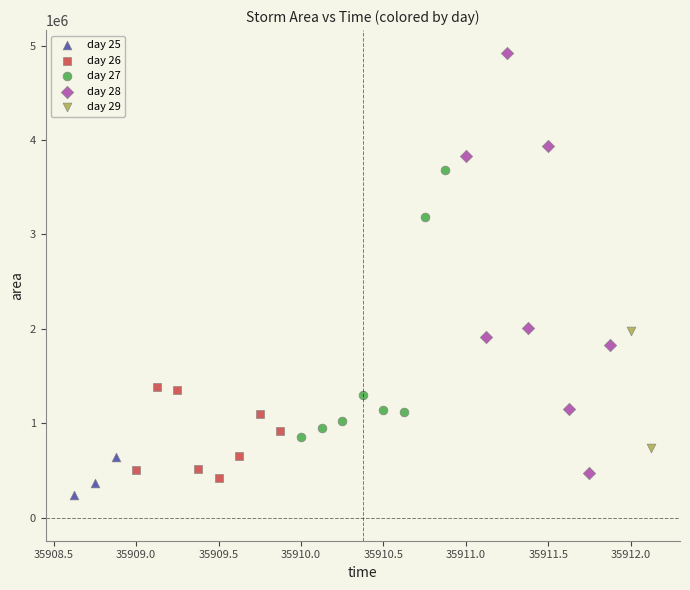

Which series reaches the minimum Y coordinate?

day 25